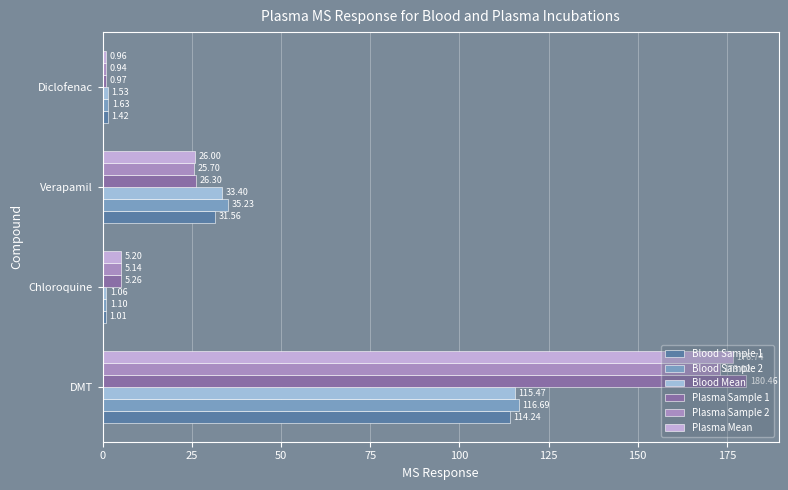

Between DMT and Verapamil, which series saw the biggest shift?

Plasma Sample 1